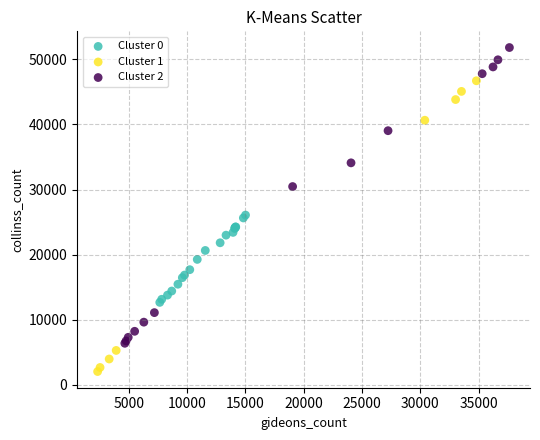

Which series reaches the maximum Y coordinate?

Cluster 2